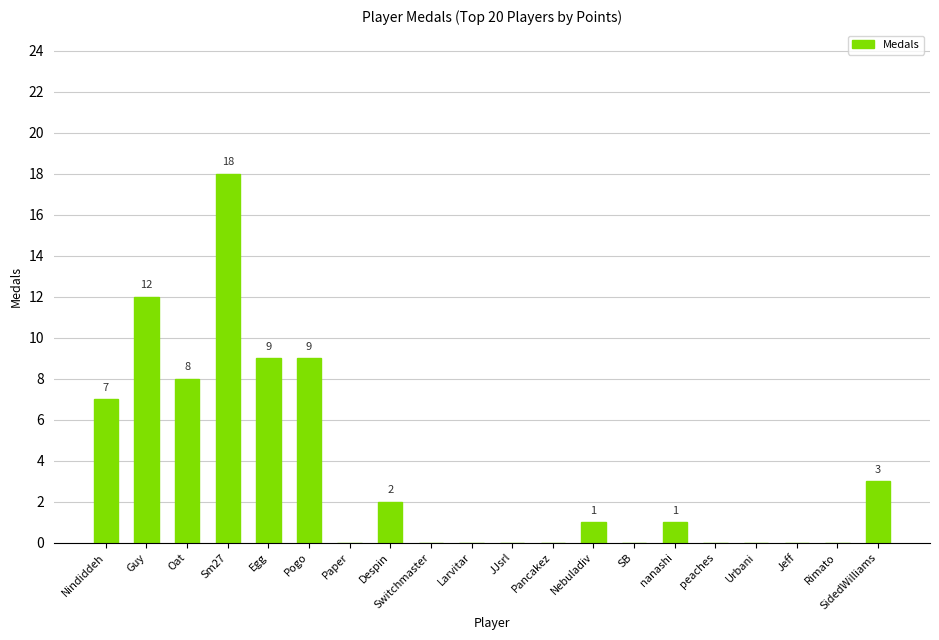

Is it true that the value at Guy is 12?

True